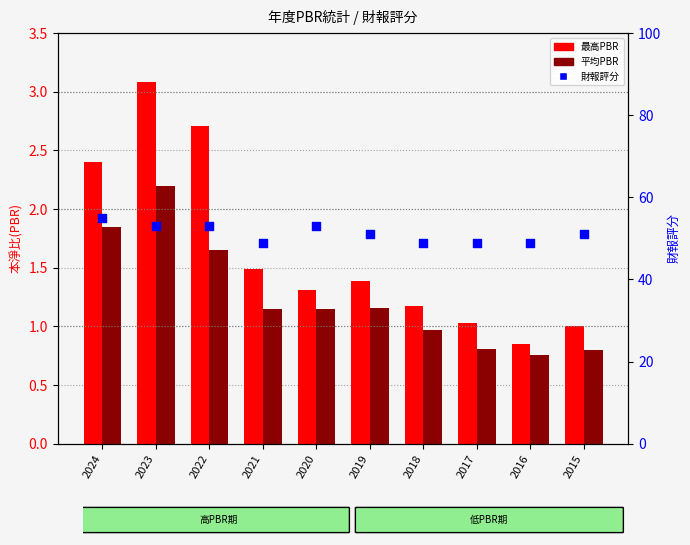

Which series has the widest spread of Y values?

財報評分